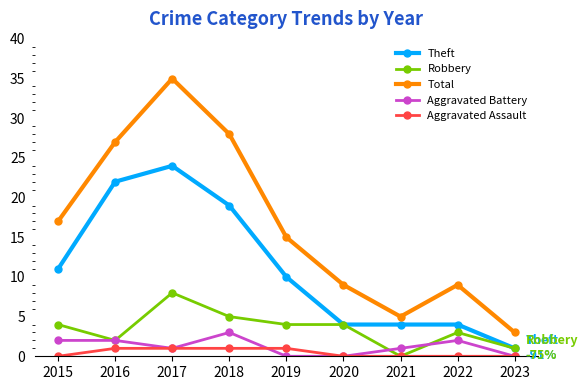

True or false: Aggravated Assault has a value of 0 at 2022.

True